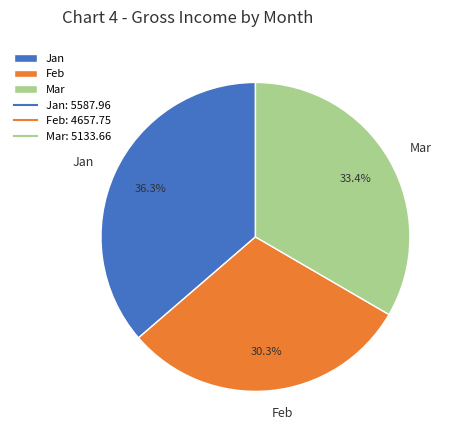

How many slices are in this pie chart?

3